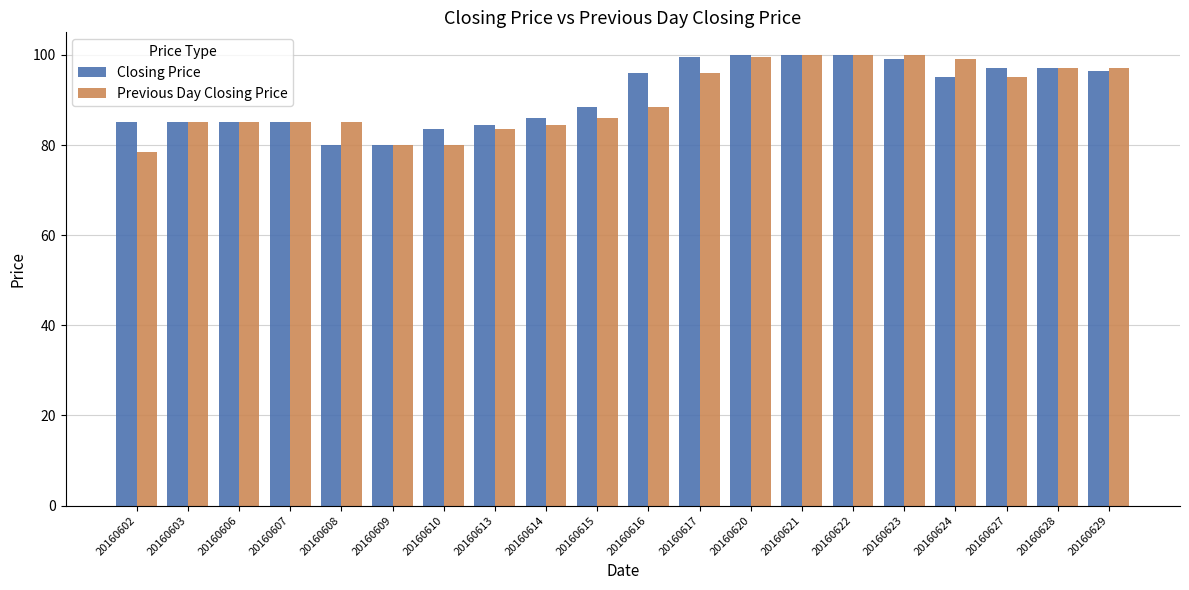

What is the greatest value displayed?

100.0